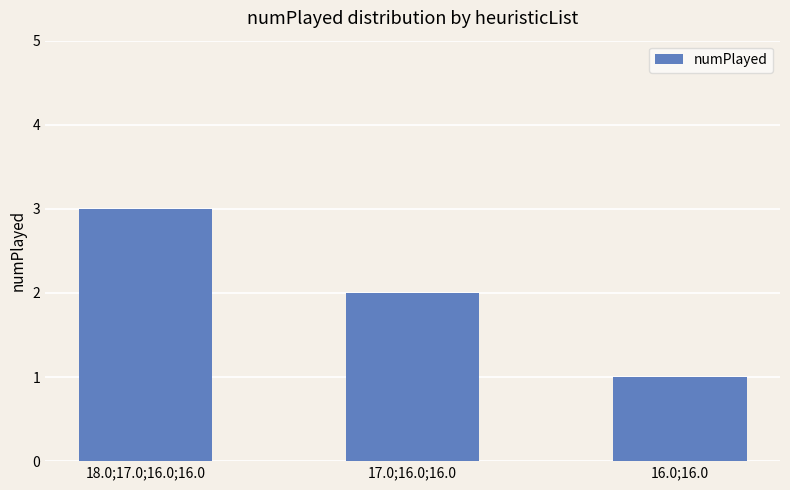

What is the difference between the values at 17.0;16.0;16.0 and 18.0;17.0;16.0;16.0?

1